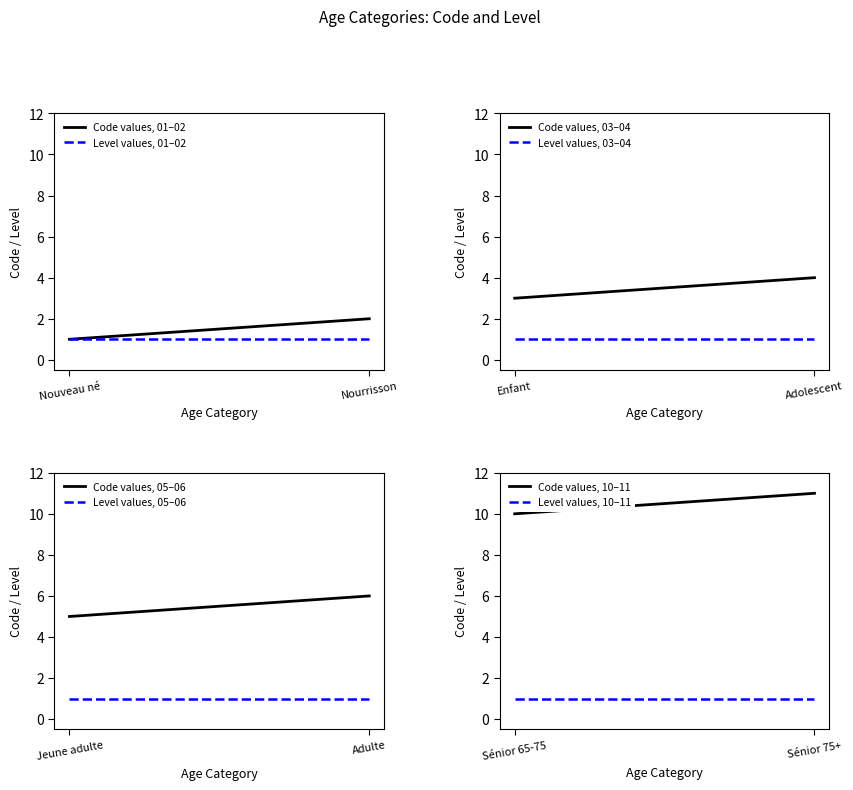

Approximately how many times larger is the value at Adulte compared to Nourrisson?

3.0